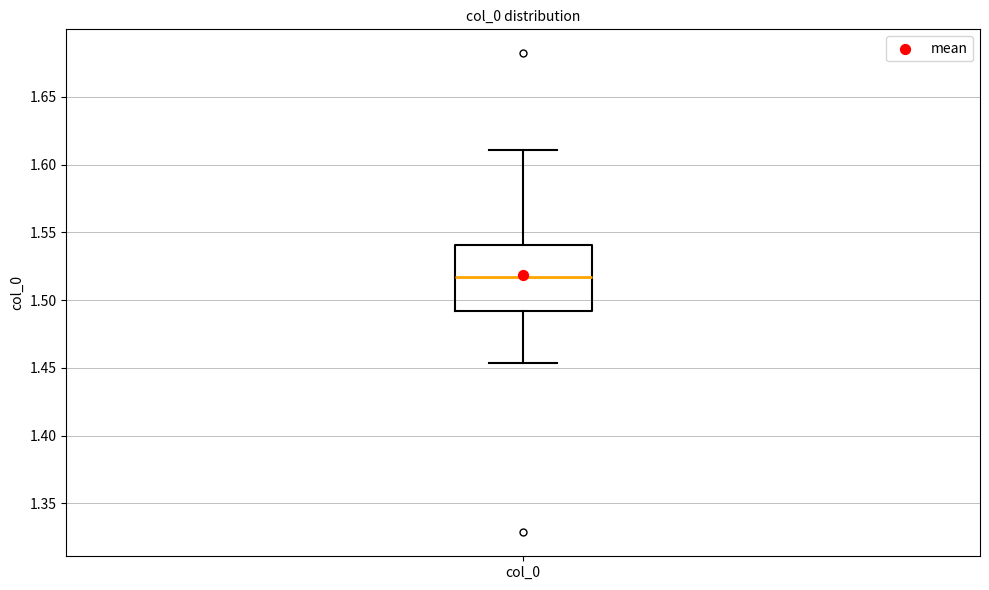

Transcribe this box plot: give where the median line is, the range the box spans, and where the two whiskers end, as read against the y-axis. The values are not printed on the chart, so give them approximately, as read against the axis.

median 1.515, box 1.490 to 1.540, whiskers 1.455 to 1.610